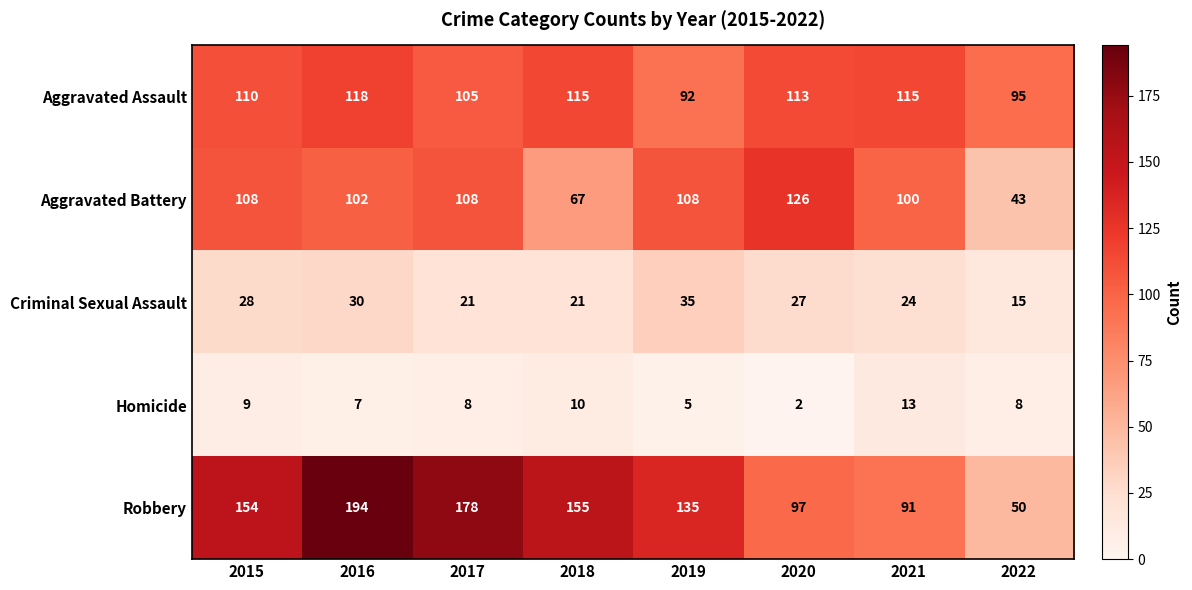

Between 2016 and 2018, which series saw the biggest shift?

Robbery